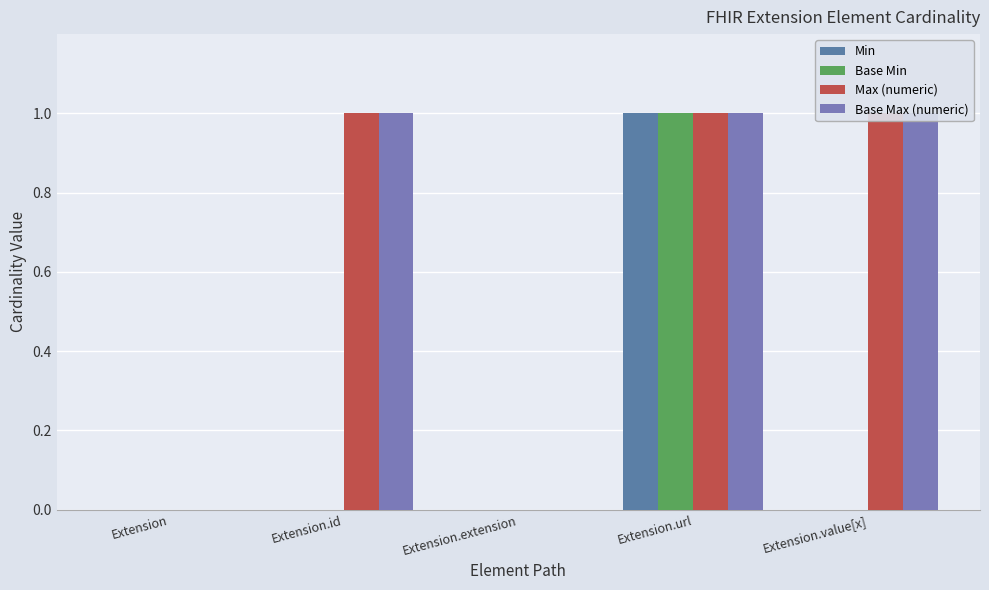

Rank the categories by Base Max (numeric) value from lowest to highest.

Extension, Extension.extension, Extension.id, Extension.url, Extension.value[x]